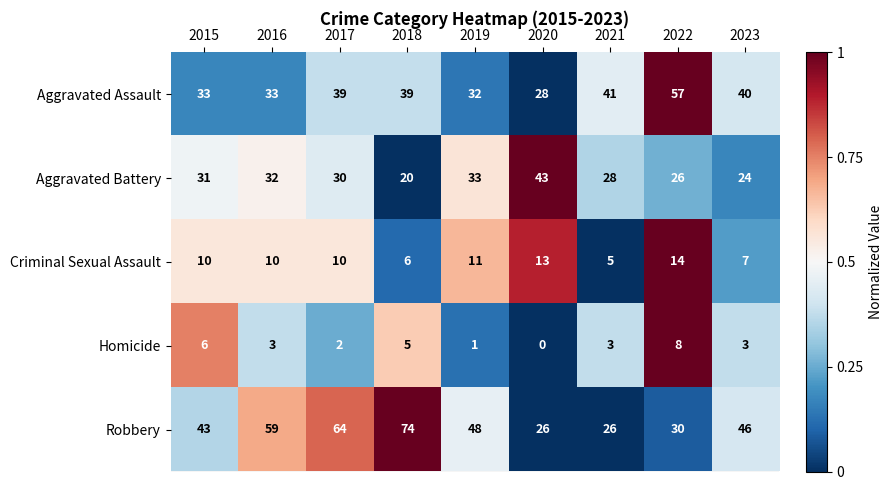

What is the total value across all series at 2019?

125